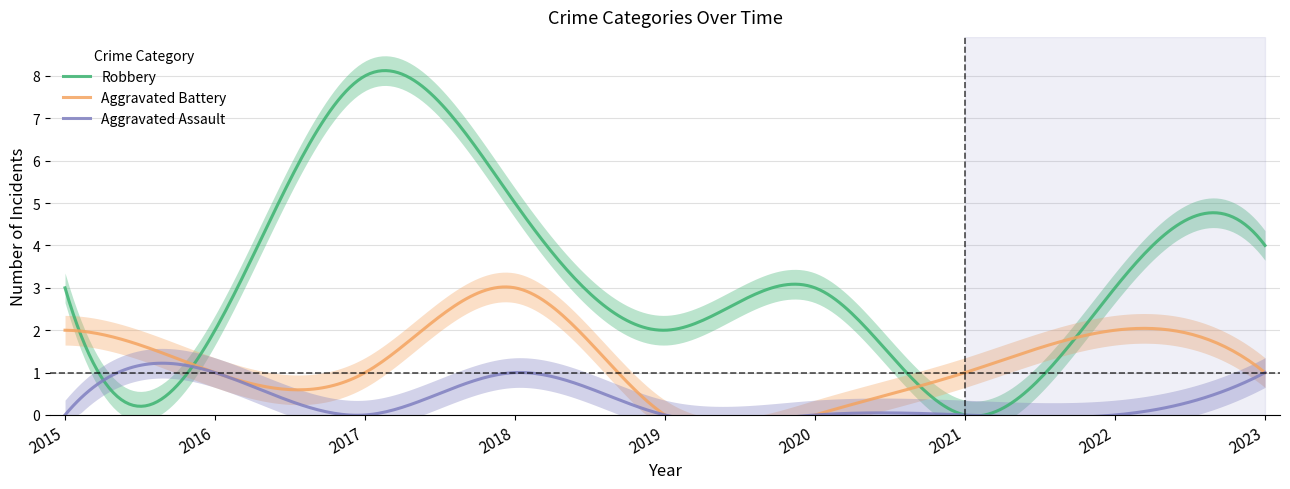

Which has a higher value, 2019 or 2018?

2018